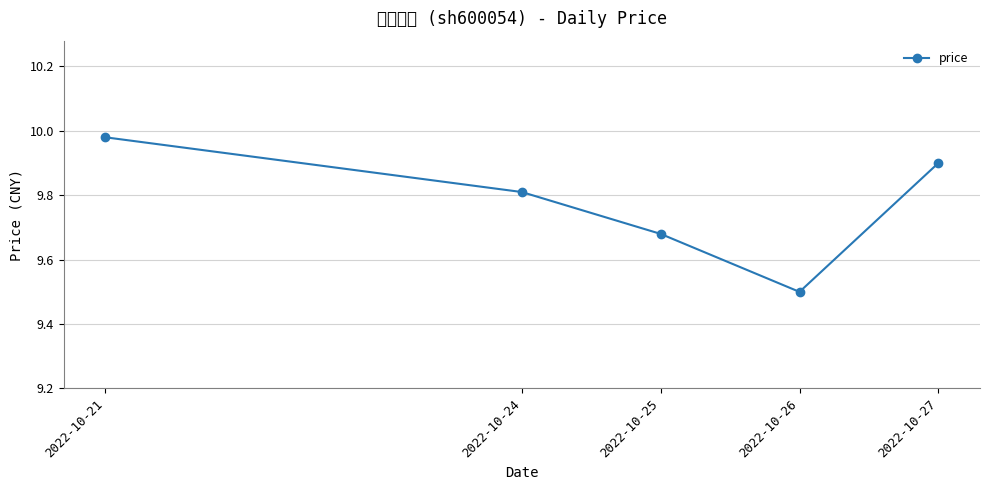

What is the minimum value shown in the chart?

9.5